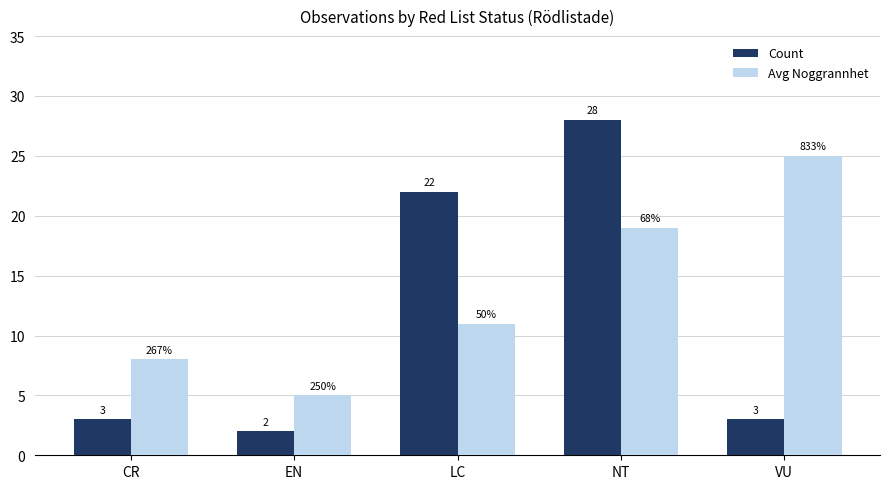

What is the label of the 2nd bar from the left?

EN